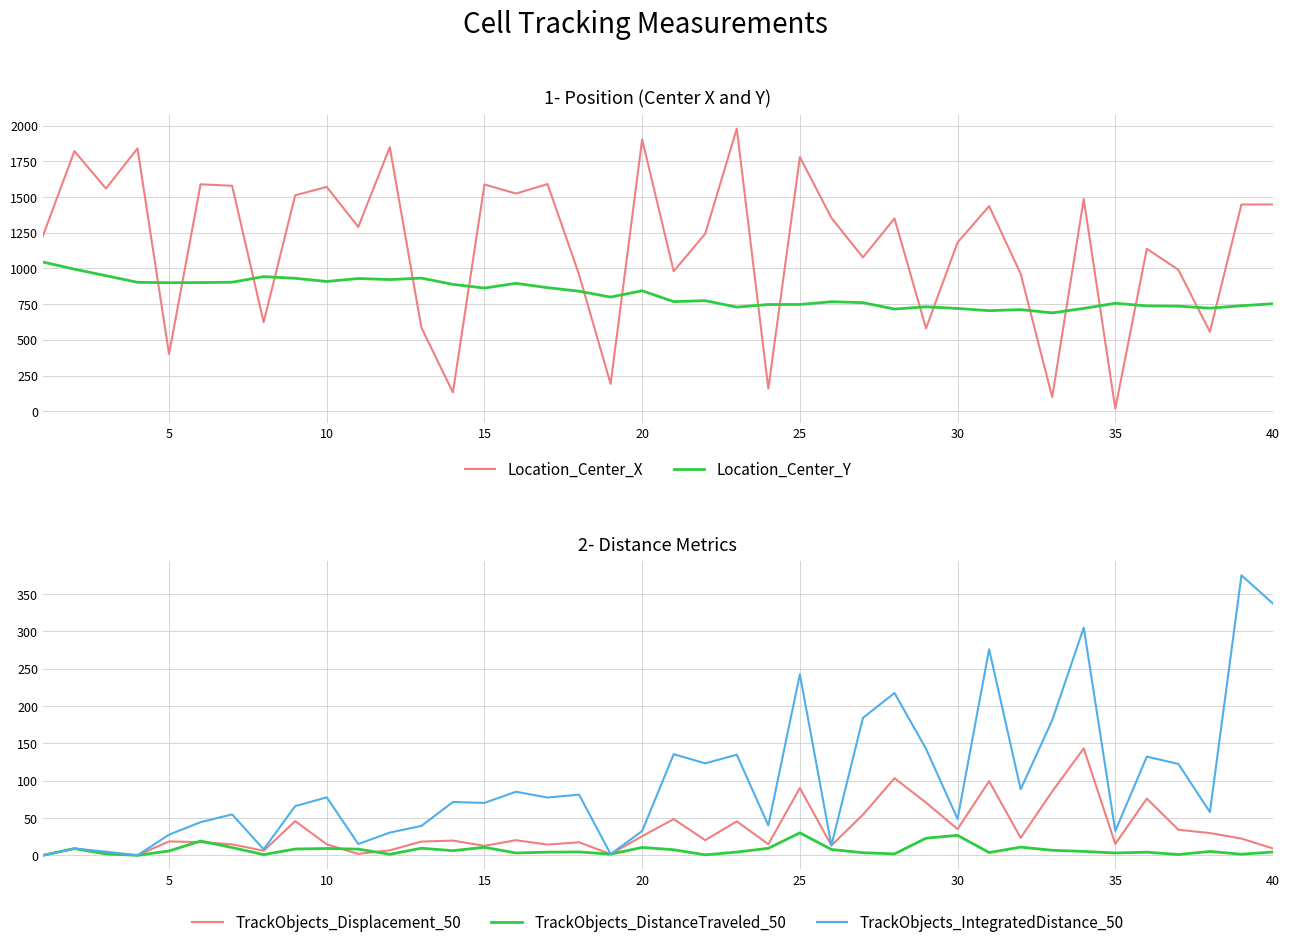

True or false: Location_Center_Y and Location_Center_X cross at least once.

True